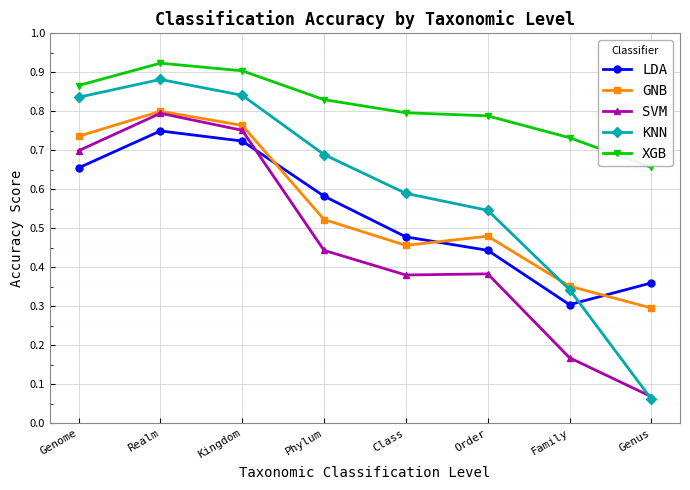

Which label corresponds to the smallest value in the chart?

Genus